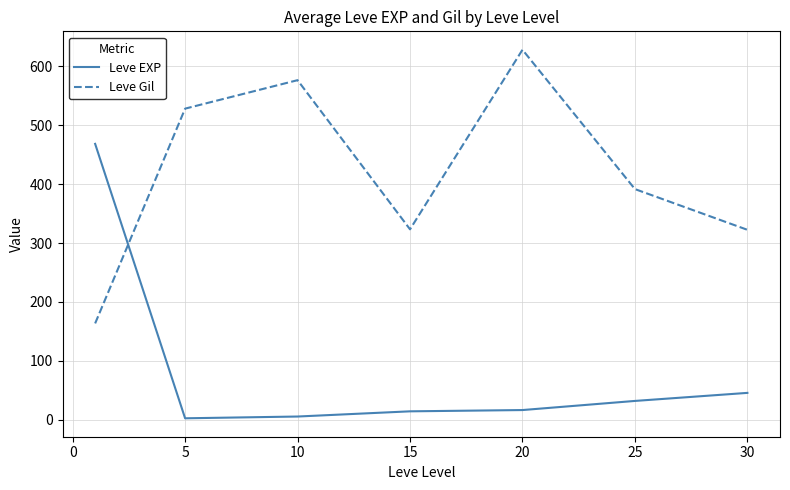

Which series has the largest total across all categories?

Leve Gil